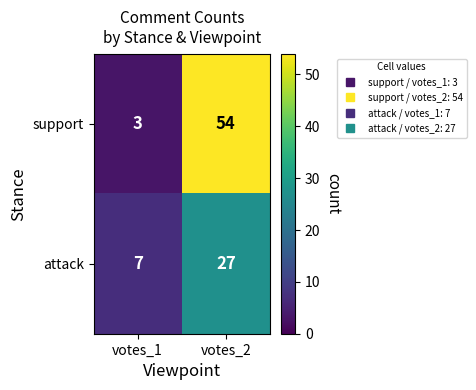

Where is attack nearest to the value 17?

votes_1